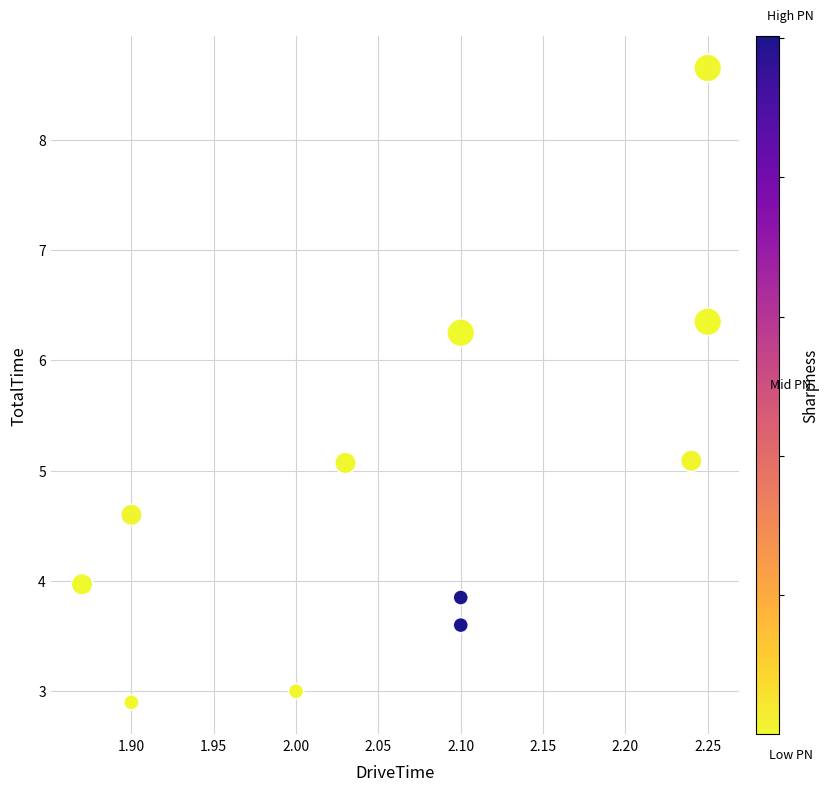

What is the average Y value?

4.8